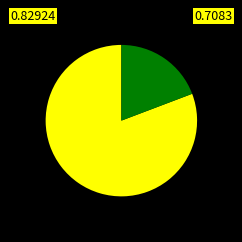

Does any single category account for the majority?

Yes